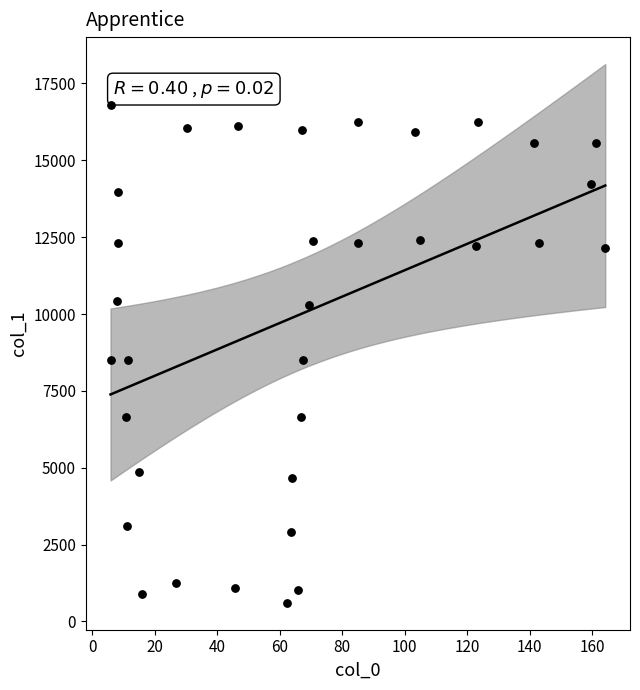

What is the range of X values (max minus min)?

158.4